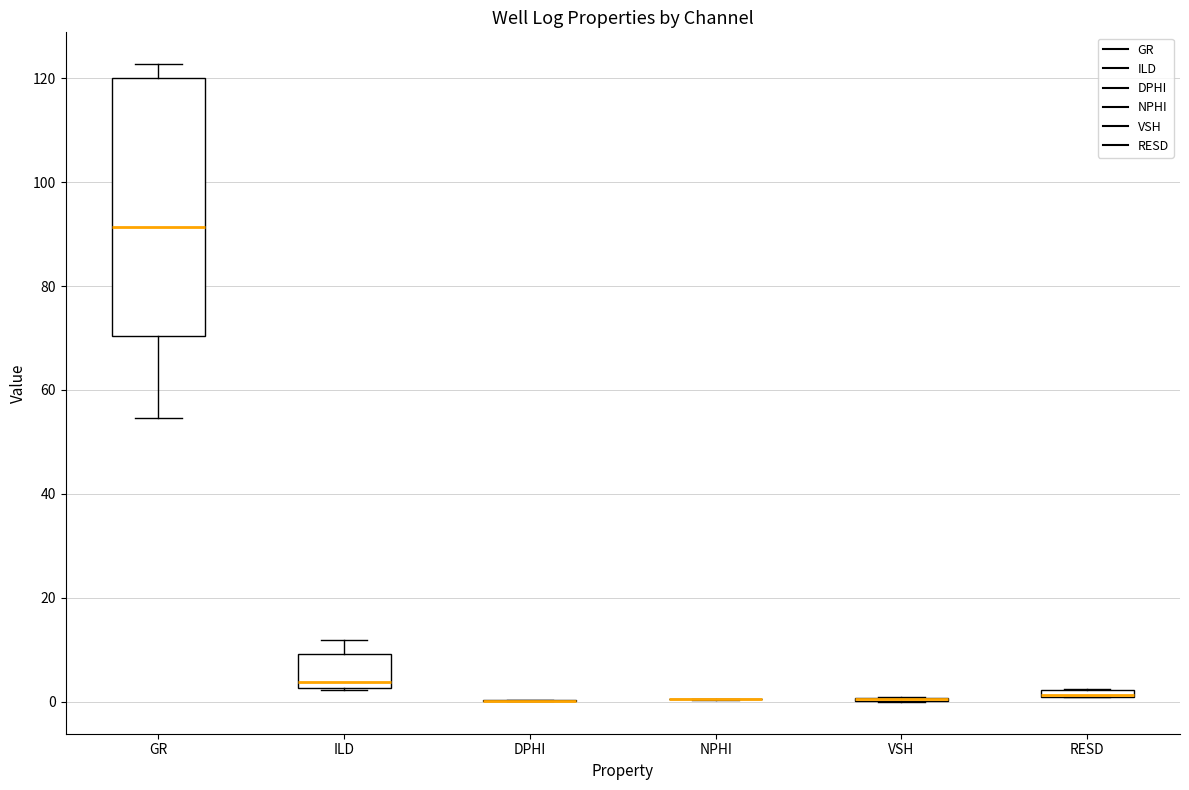

Which box is the tallest, from its lower edge to its upper edge?

GR